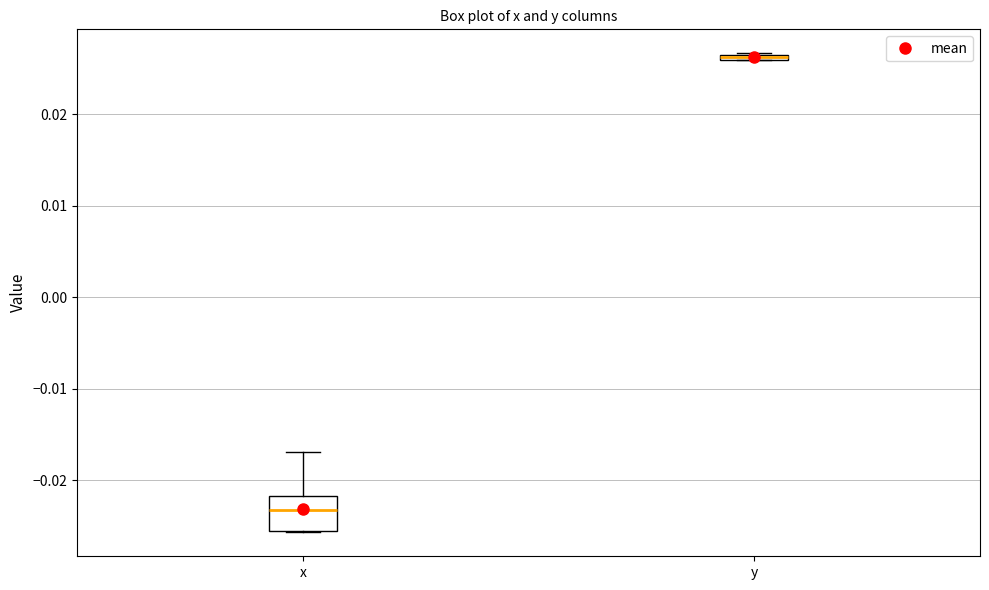

Comparing the boxes themselves (not the whiskers), which one is the tallest?

x